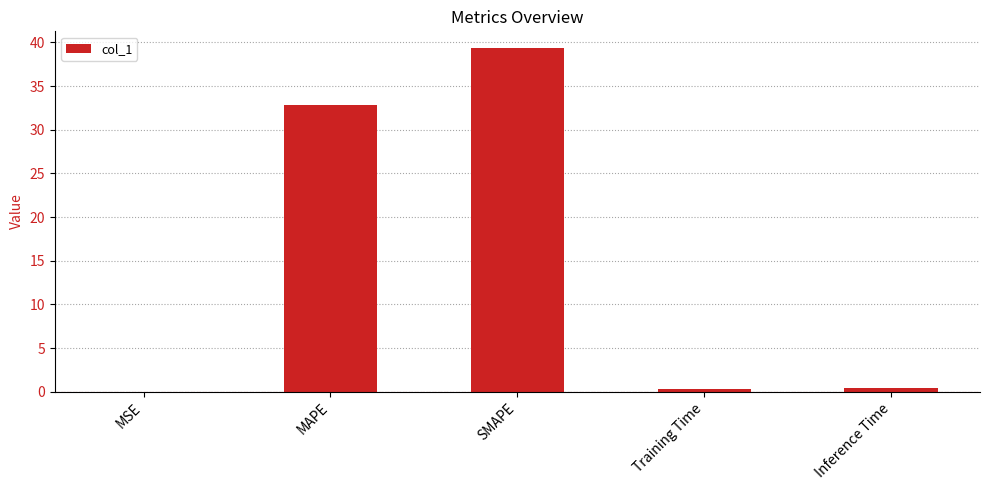

The chart shows a value of 0.0 at MSE. True or false?

True